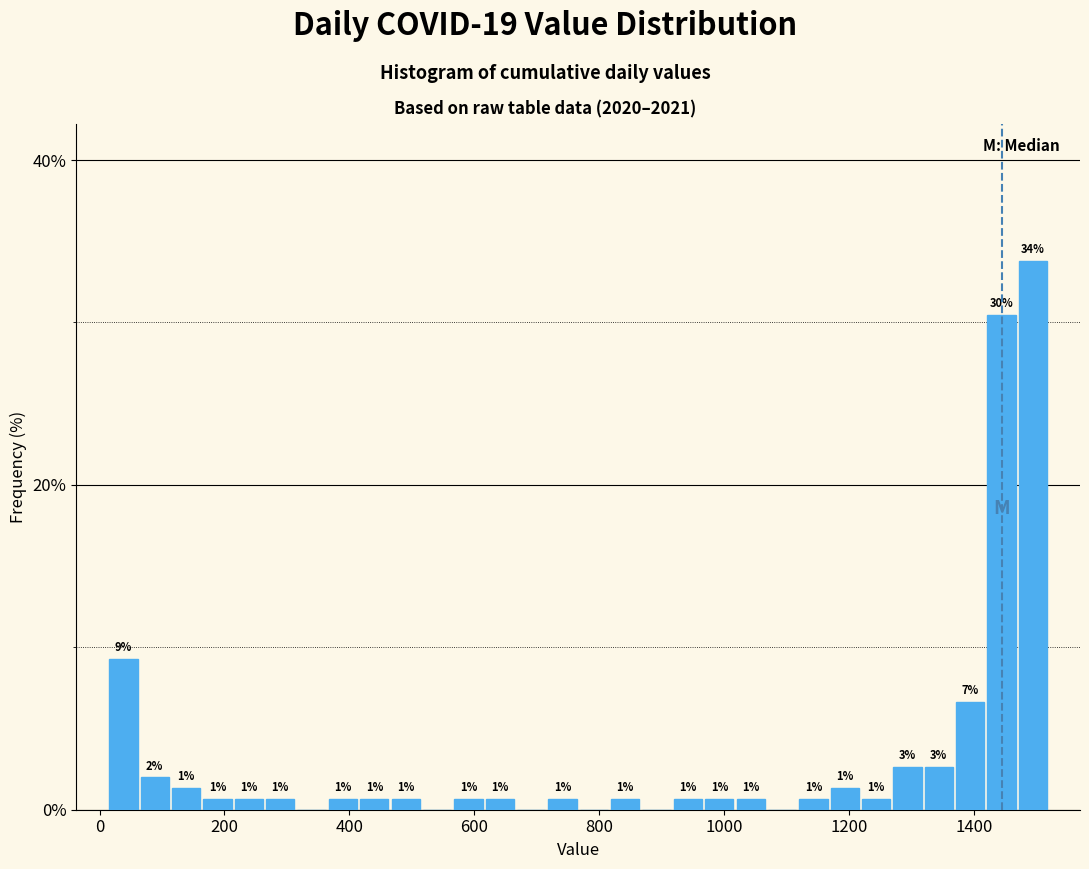

Read against the x-axis, roughly where is the centre of the tallest bar?

1500